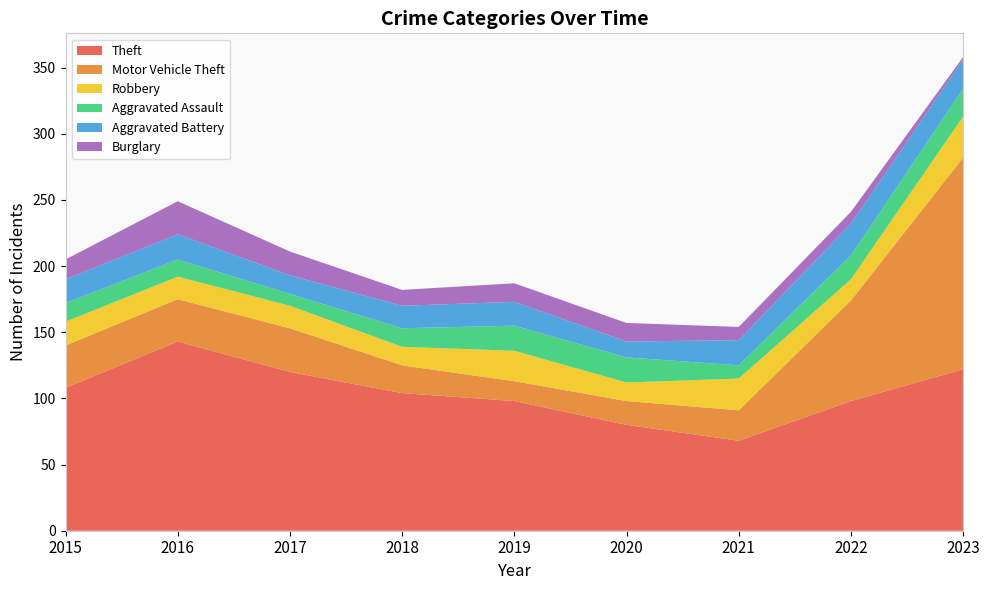

Reading left to right, transcribe all the data shown in this chart.

Theft: 108	143	120	104	98	80	68	98	122
Motor Vehicle Theft: 32	32	33	21	15	18	23	76	160
Robbery: 18	17	17	14	23	14	24	16	31
Aggravated Assault: 14	13	9	14	19	19	10	18	21
Aggravated Battery: 18	19	14	17	18	12	19	24	22
Burglary: 15	25	18	12	14	14	10	9	2